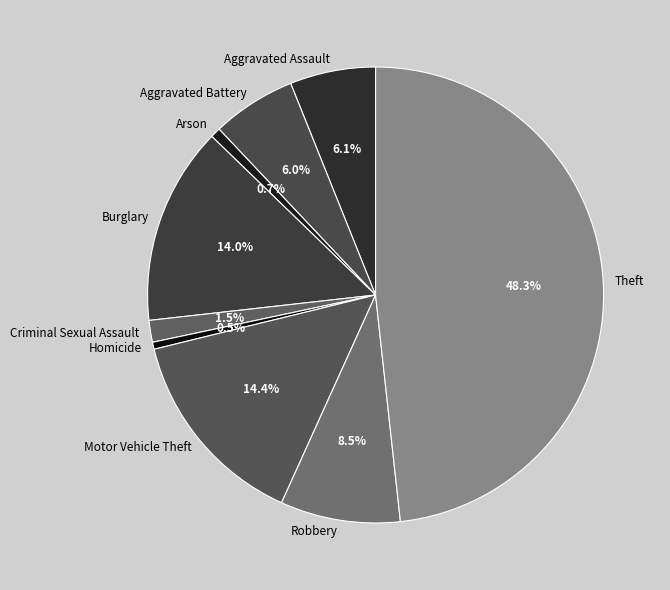

What percentage is the Theft slice, to the nearest percent?

48%